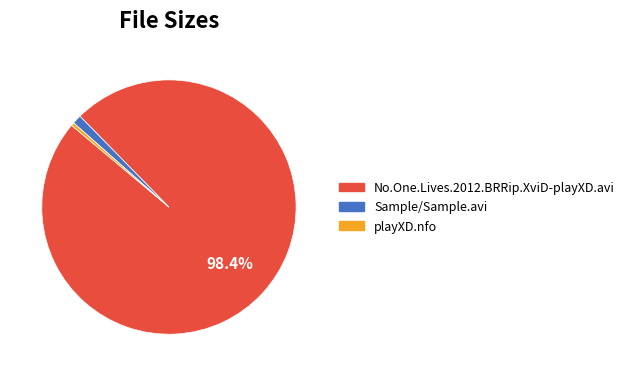

Is it true that playXD.nfo is 0% of the pie?

True